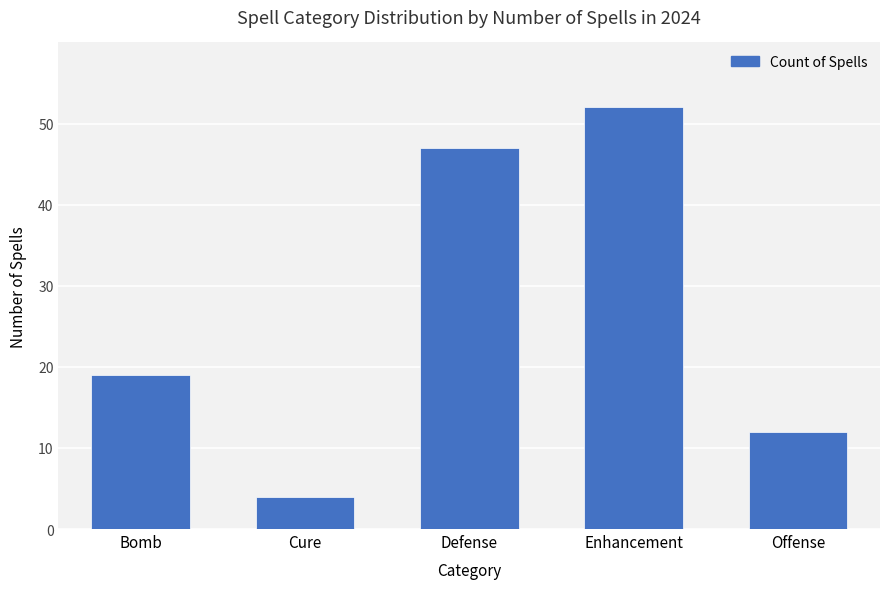

Count the number of data series in this chart.

1